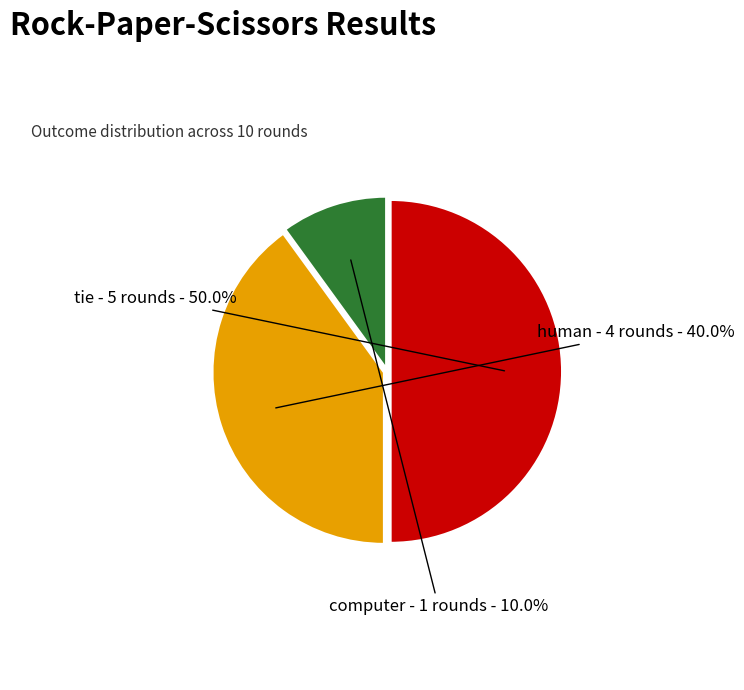

What is the largest slice in the pie chart?

tie